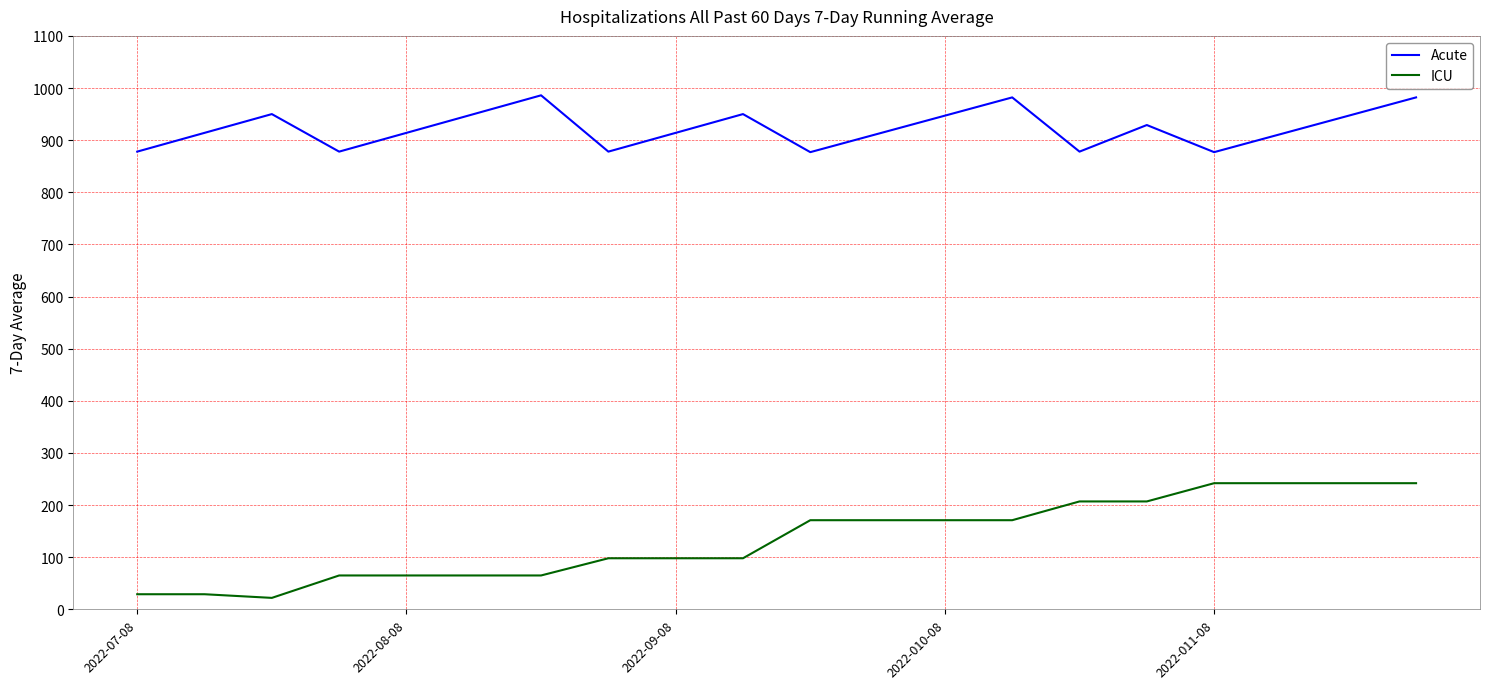

What is the highest value of the ICU series?

242